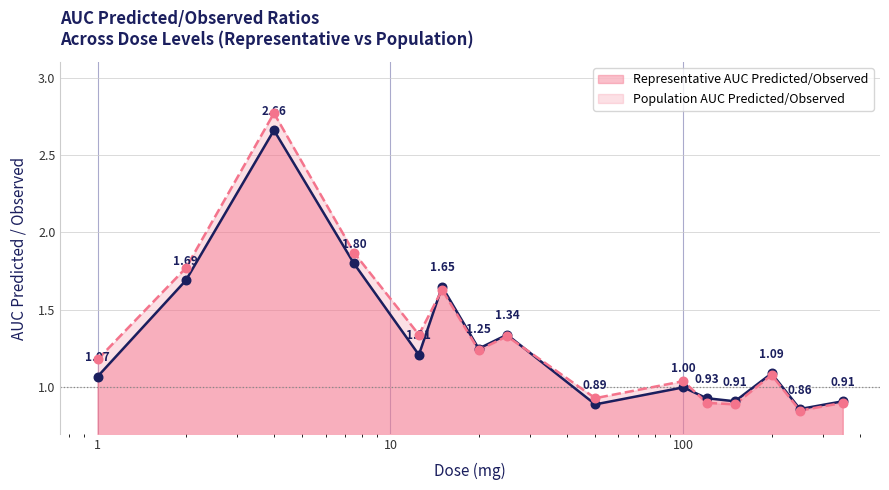

Which series reaches the maximum Y coordinate?

Population AUC Predicted/Observed